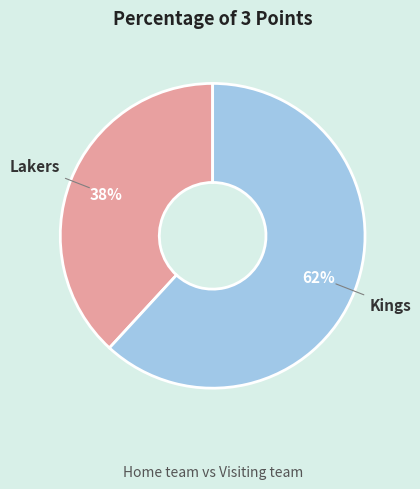

Which category accounts for the majority?

Kings